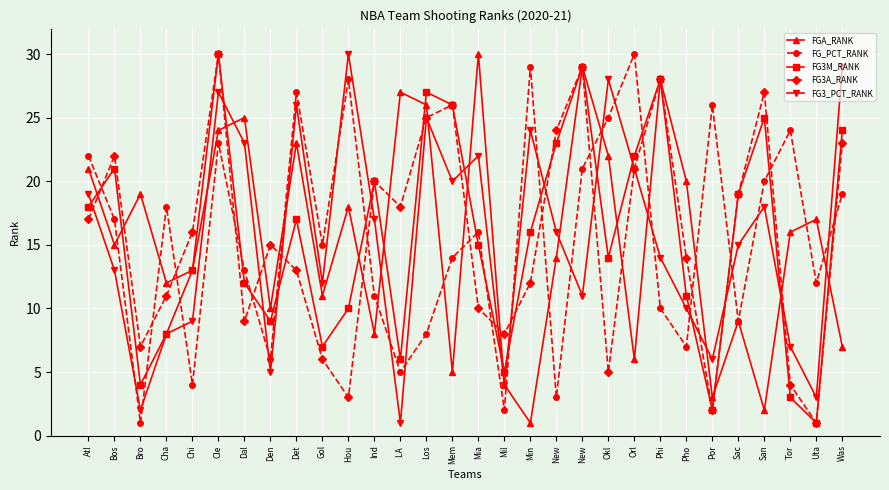

Count the number of categories in the chart.

30